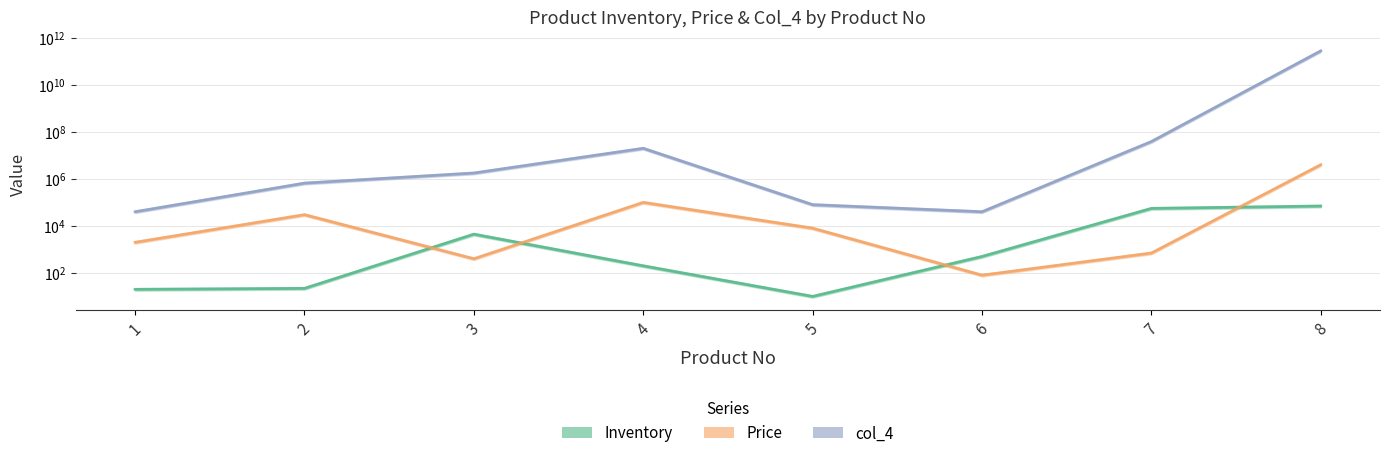

Reading left to right, extract all data points from this chart.

Inventory: 1=20	2=22	3=4444	4=200	5=10	6=500	7=55550	8=70000
Price: 1=2000	2=30000	3=400	4=100000	5=8000	6=80	7=700	8=4000000
col_4: 1=40000	2=660000	3=1777600	4=20000000	5=80000	6=40000	7=38885000	8=280000000000